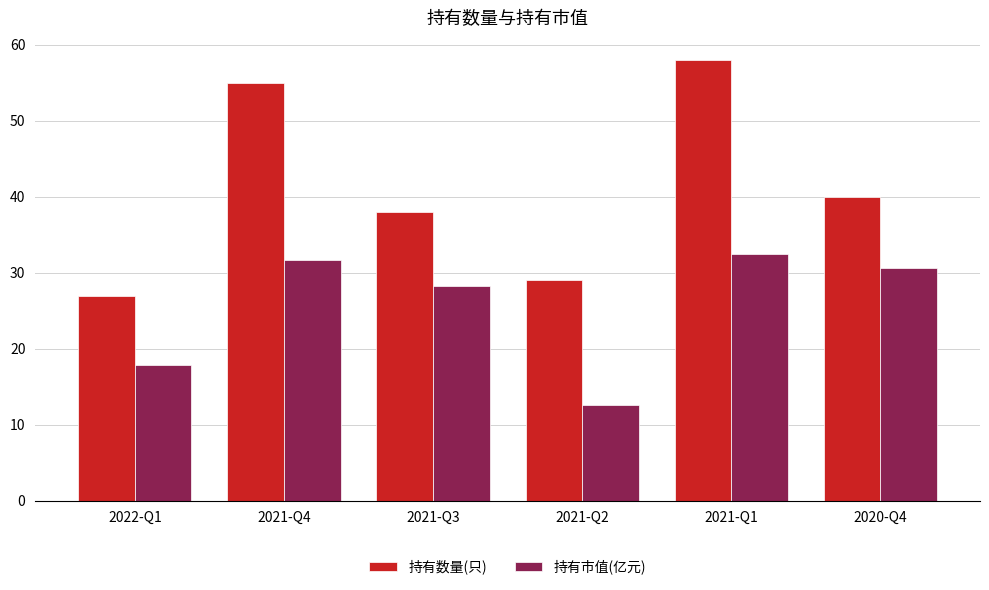

Reading left to right, what are all the values shown in this chart?

持有数量(只): 27.0	55.0	38.0	29.0	58.0	40.0
持有市值(亿元): 17.9	31.6	28.2	12.6	32.4	30.6